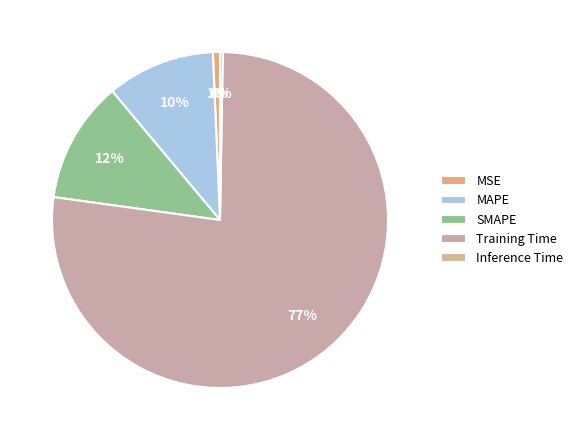

True or false: MSE accounts for 11% of the total.

False